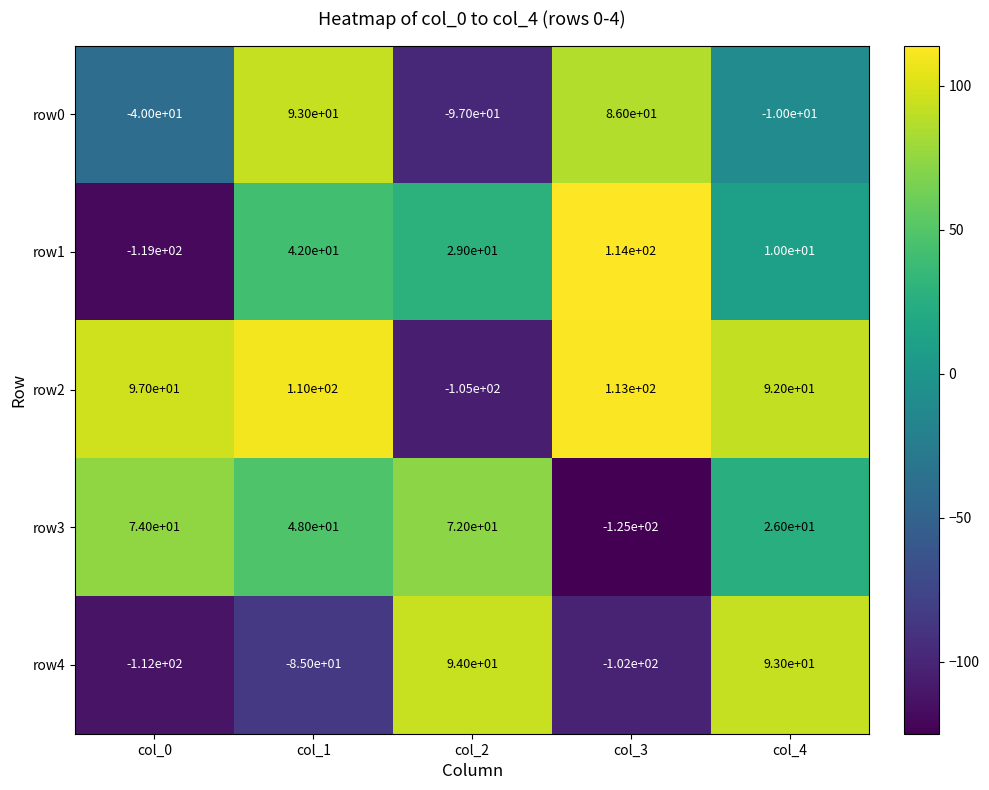

Reading right to left, transcribe all the data shown in this chart.

row0: -10	86	-97	93	-40
row1: 10	114	29	42	-119
row2: 92	113	-105	110	97
row3: 26	-125	72	48	74
row4: 93	-102	94	-85	-112